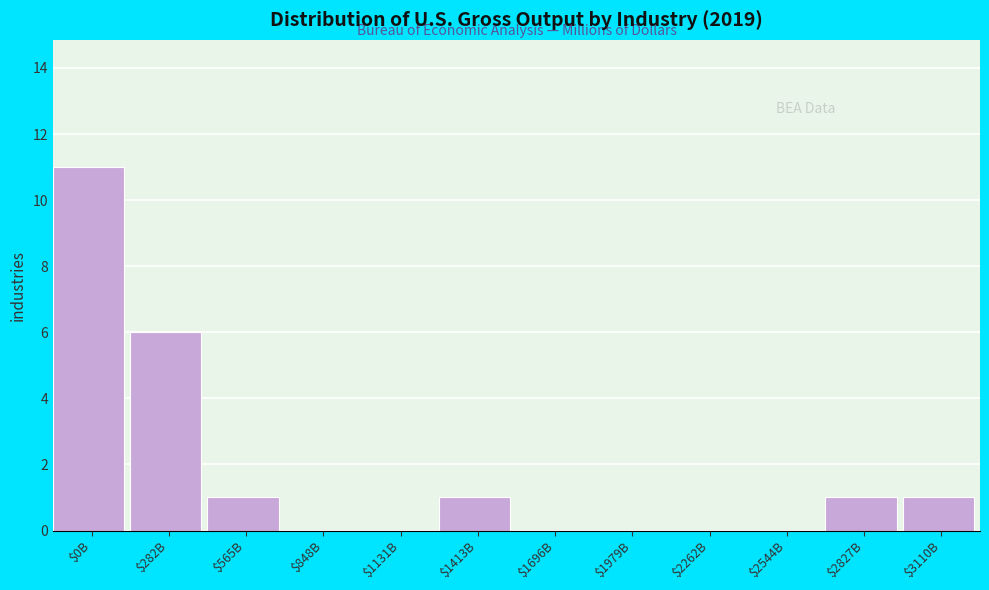

At which label is the value closest to 5?

$282B